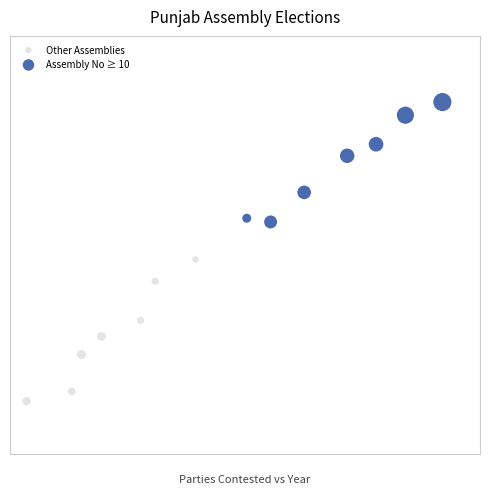

What are all the series names shown in the legend?

Other Assemblies, Assembly No ≥ 10